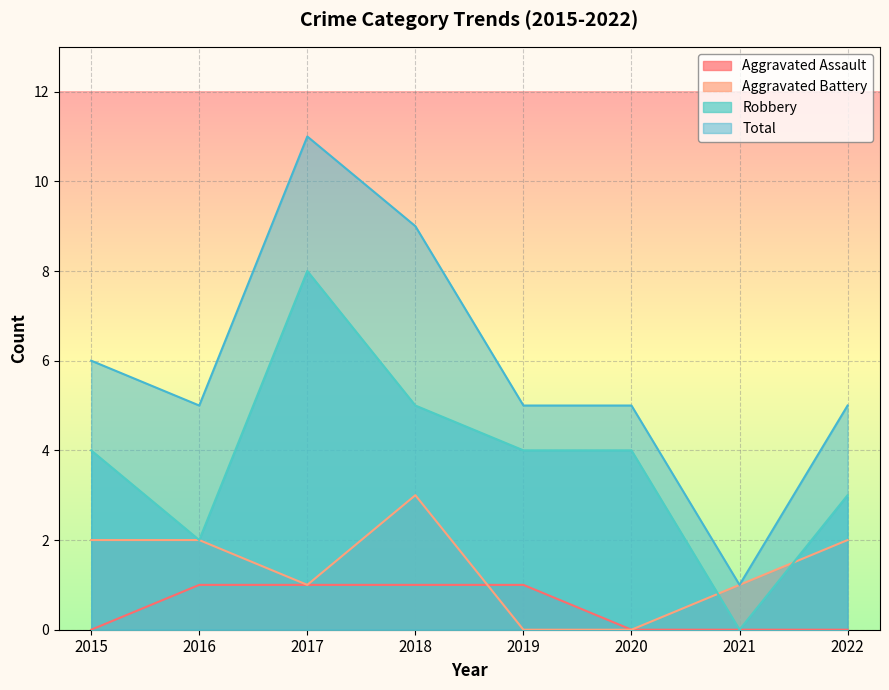

How many lines are shown in the chart?

4